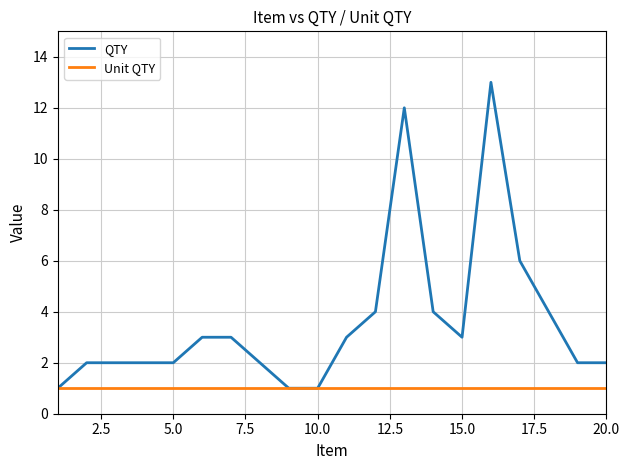

Rank the series by their average value, from lowest to highest.

Unit QTY, QTY